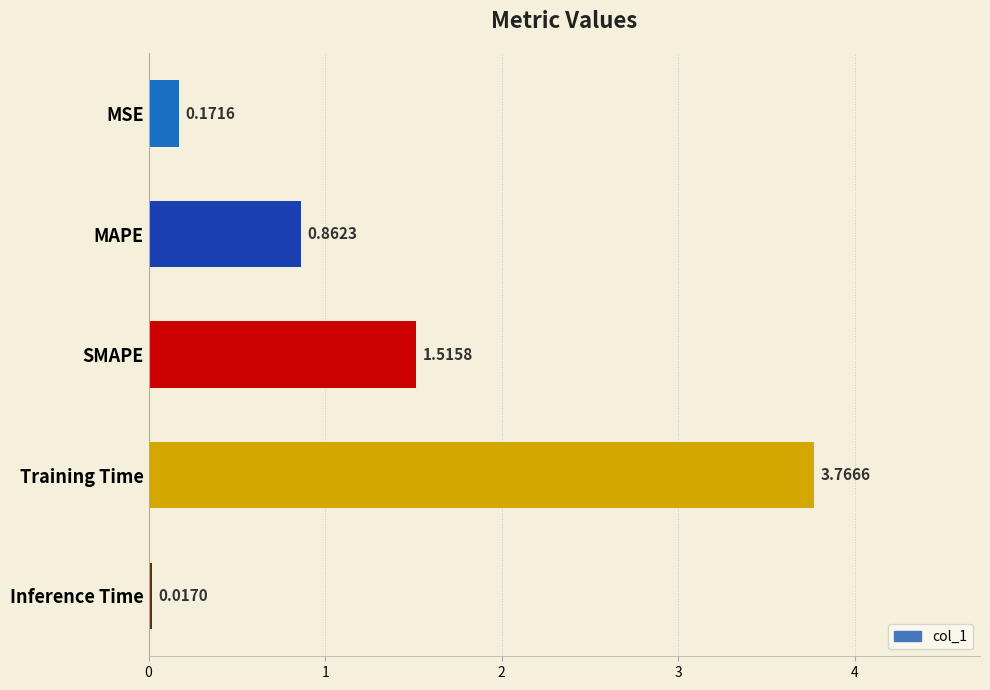

Between MAPE and Inference Time, which is larger?

MAPE